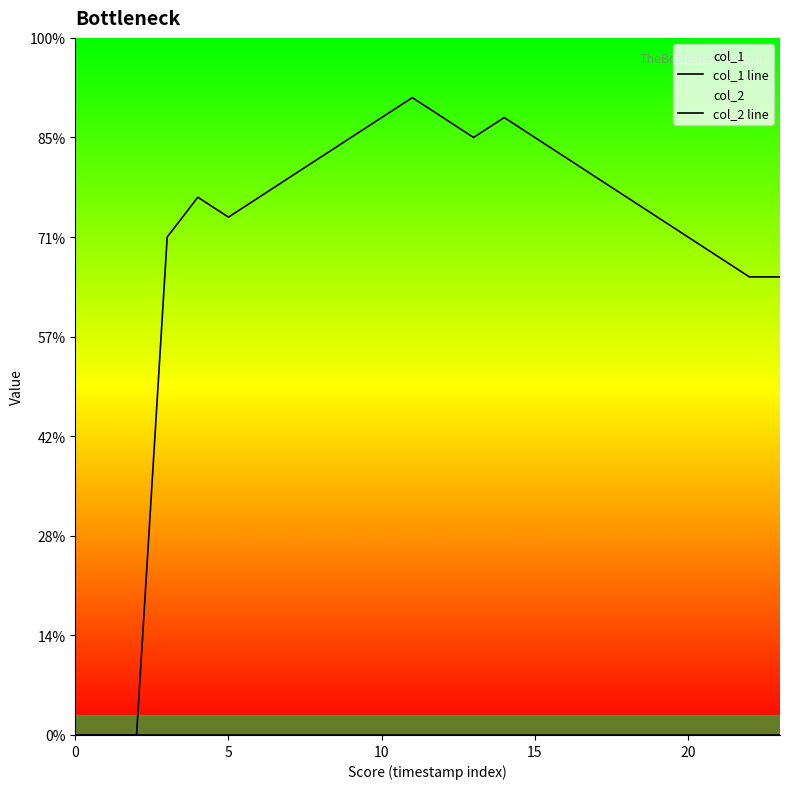

What is the label of the 13th point from the right?

11